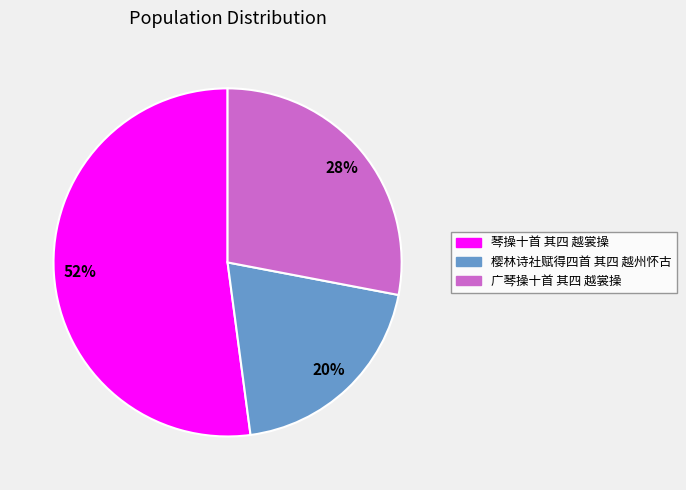

What is the smallest slice in the pie chart?

樱林诗社赋得四首 其四 越州怀古